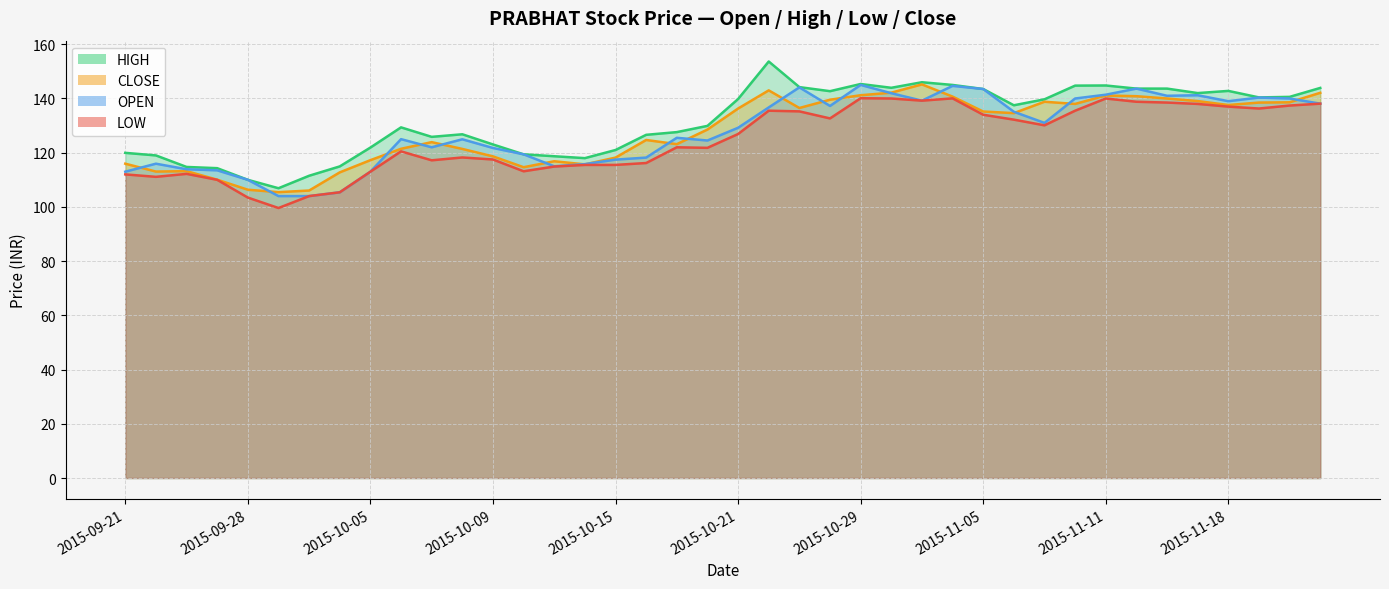

What is the average value of the CLOSE series?

127.9